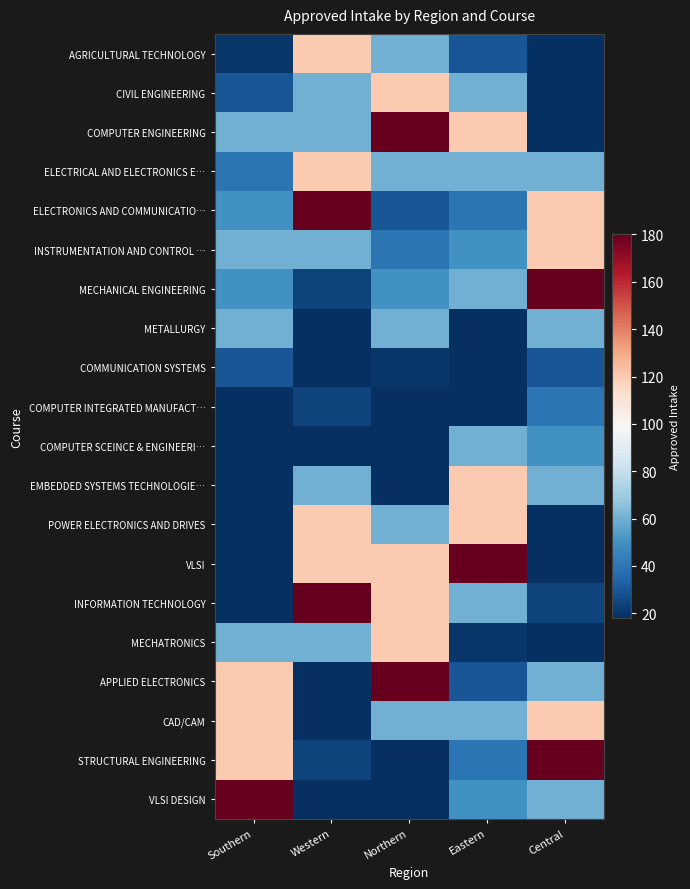

Rank the series by their maximum value, from lowest to highest.

COMMUNICATION SYSTEMS, COMPUTER INTEGRATED MANUFACT…, METALLURGY, COMPUTER SCEINCE & ENGINEERI…, AGRICULTURAL TECHNOLOGY, CIVIL ENGINEERING, ELECTRICAL AND ELECTRONICS E…, INSTRUMENTATION AND CONTROL …, EMBEDDED SYSTEMS TECHNOLOGIE…, POWER ELECTRONICS AND DRIVES, MECHATRONICS, CAD/CAM, COMPUTER ENGINEERING, ELECTRONICS AND COMMUNICATIO…, MECHANICAL ENGINEERING, VLSI, INFORMATION TECHNOLOGY, APPLIED ELECTRONICS, STRUCTURAL ENGINEERING, VLSI DESIGN